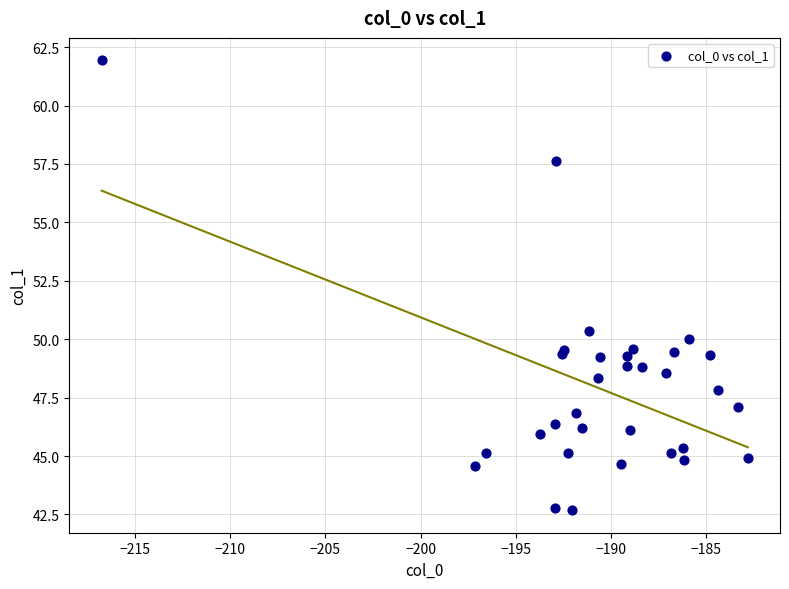

What Y value in the scatter plot is closest to 52?

50.3